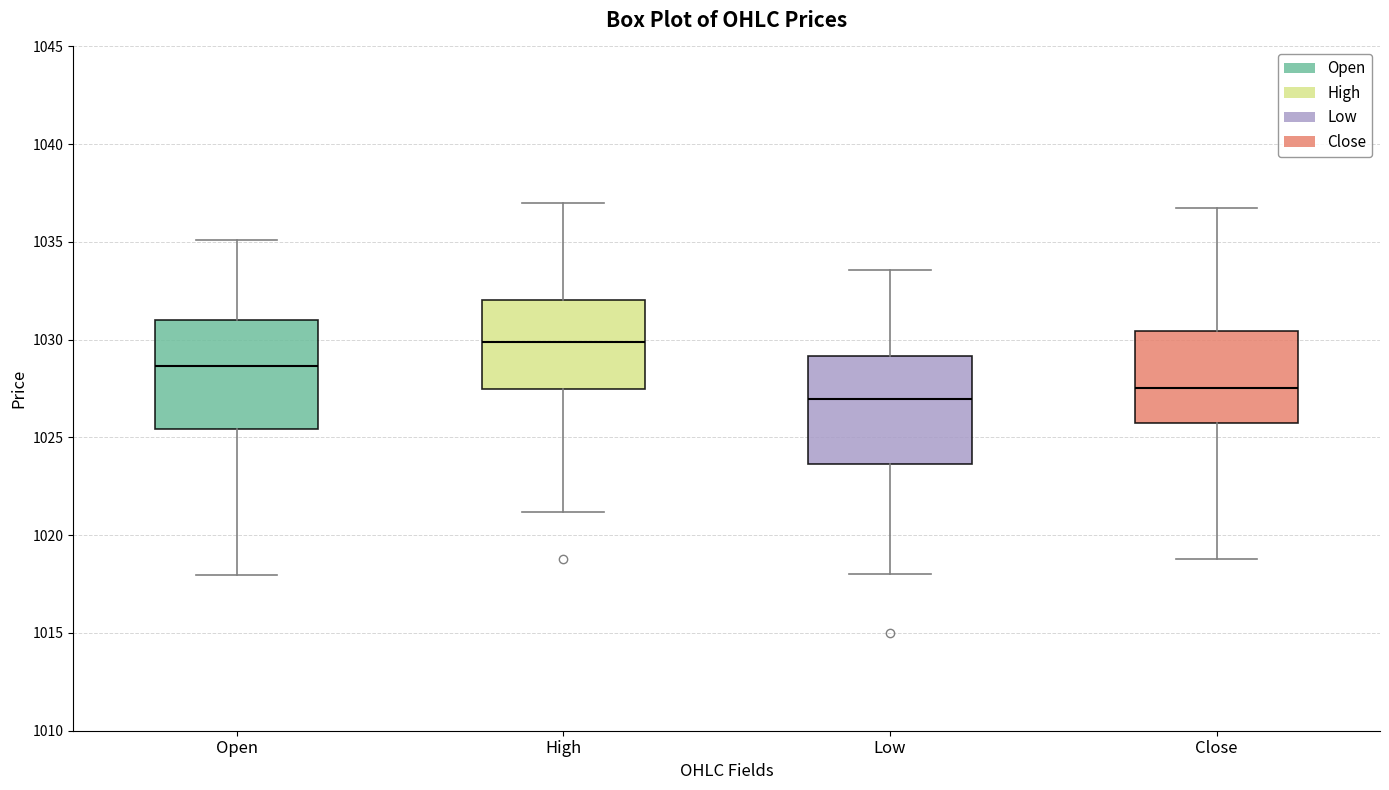

Where does the median line of the box for High sit on the y-axis? The values are not printed on the chart, so give them approximately, as read against the axis.

1030.0